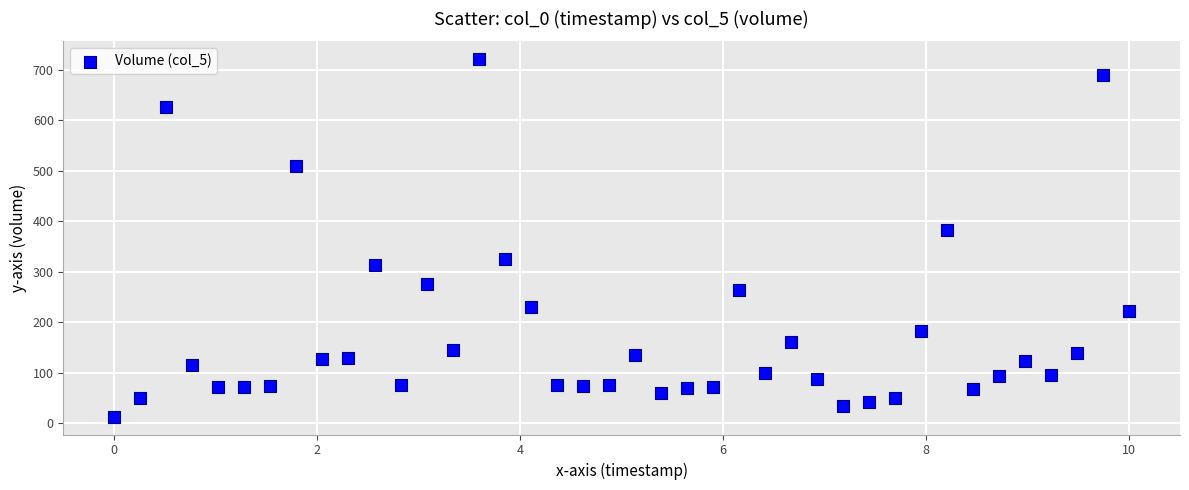

What is the range of X values (max minus min)?

10.0